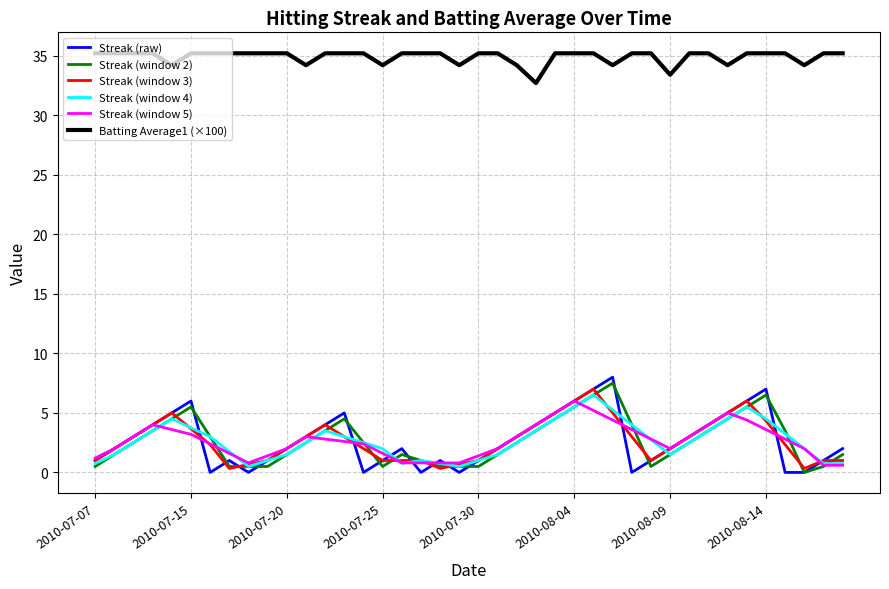

Which series has the largest total across all categories?

Batting Average1 (×100)